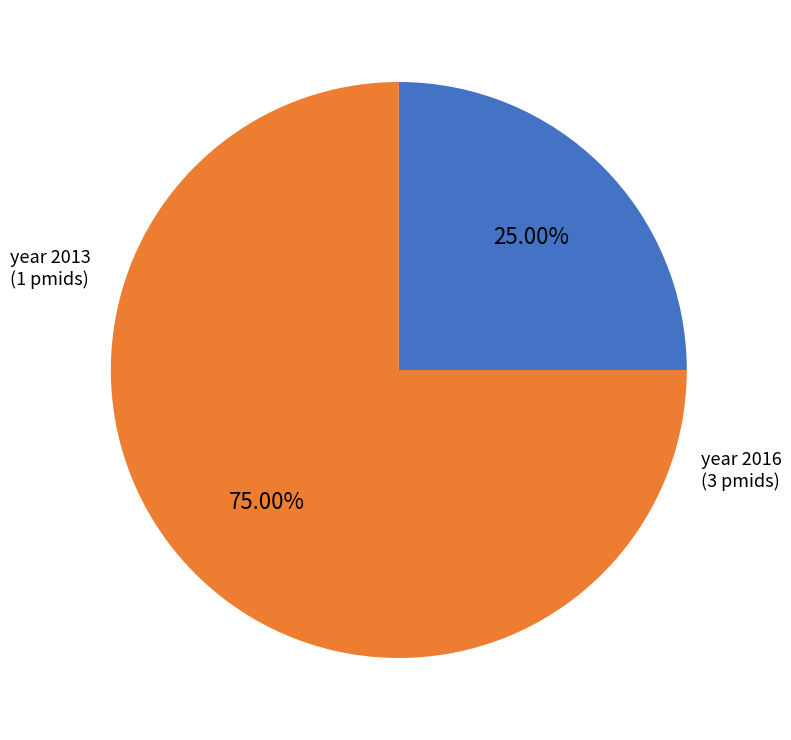

Does any single category account for the majority?

Yes